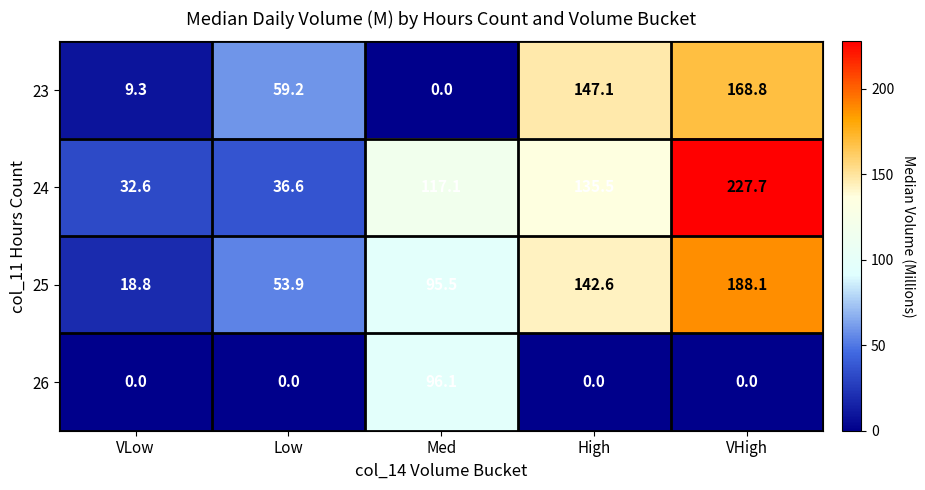

Is it true that 23 equals 80.6 at Low?

False